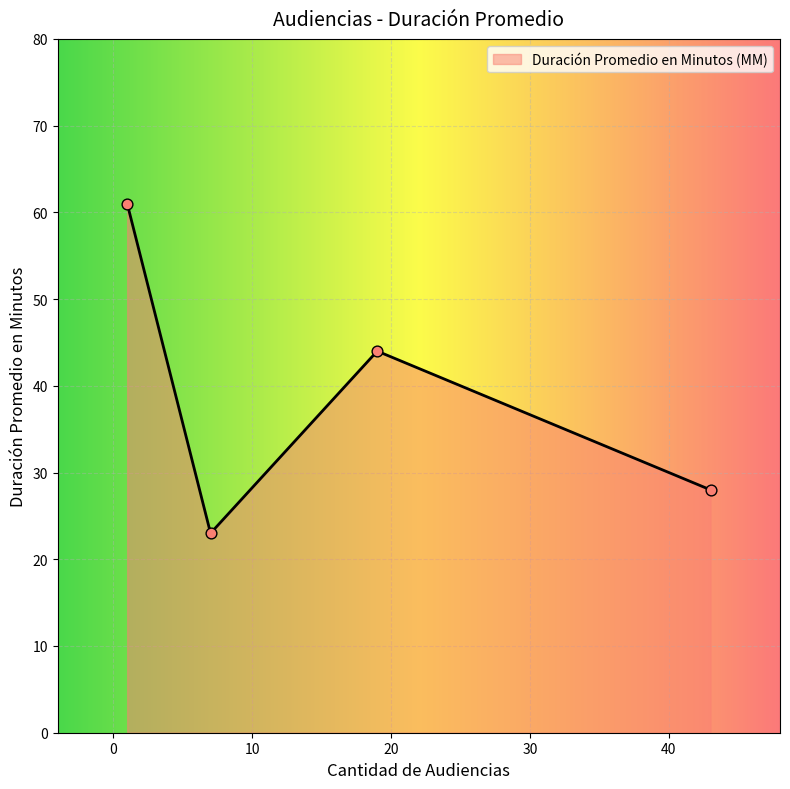

Which has a higher value, Citación A Audiencia or Continuación Audiencia De Juicio?

Continuación Audiencia De Juicio